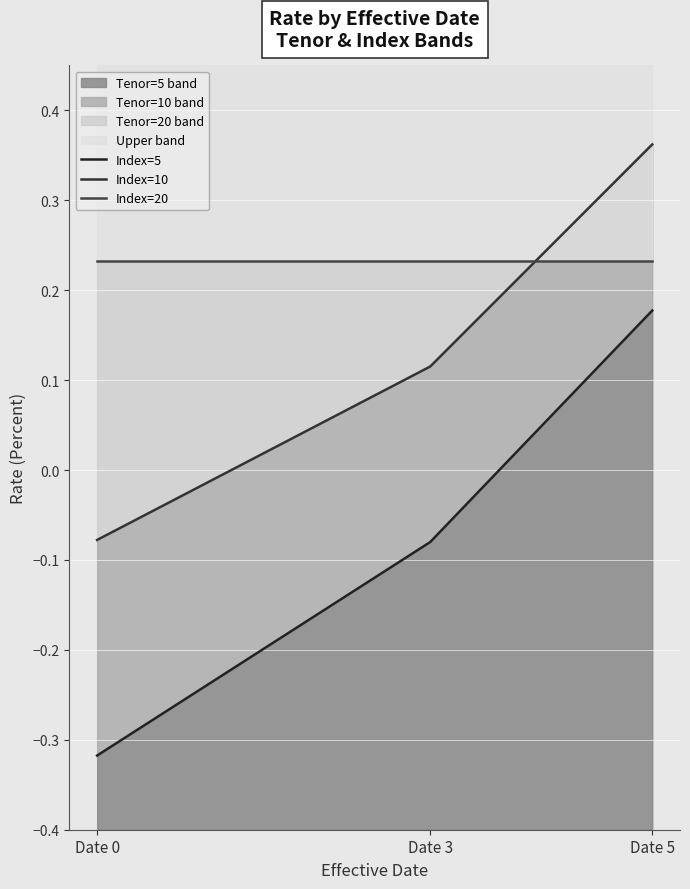

Count the Index=5 values in the range 0 to 1.

1